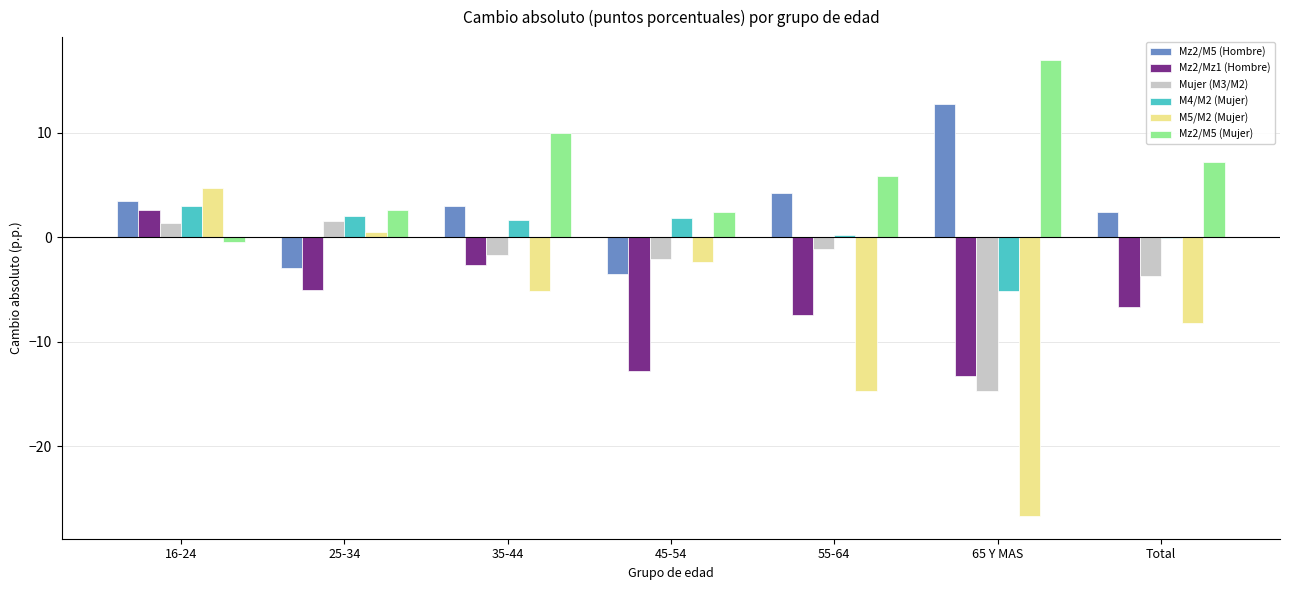

Which series has the largest total across all categories?

Mz2/M5 (Mujer)